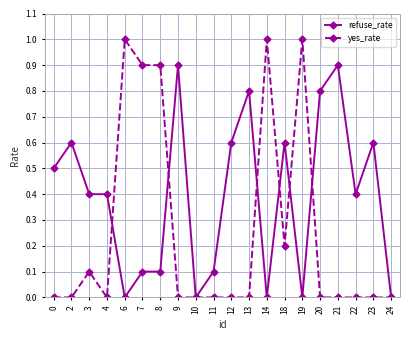

At 6, list the series in order from smallest to largest.

refuse_rate, yes_rate